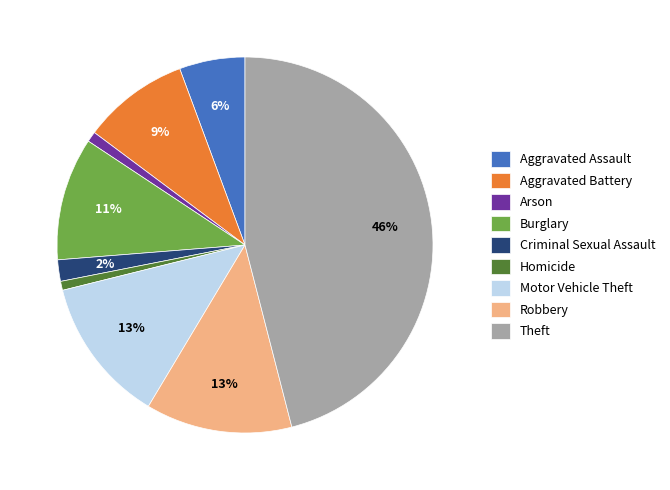

Is Criminal Sexual Assault the majority of the pie?

No